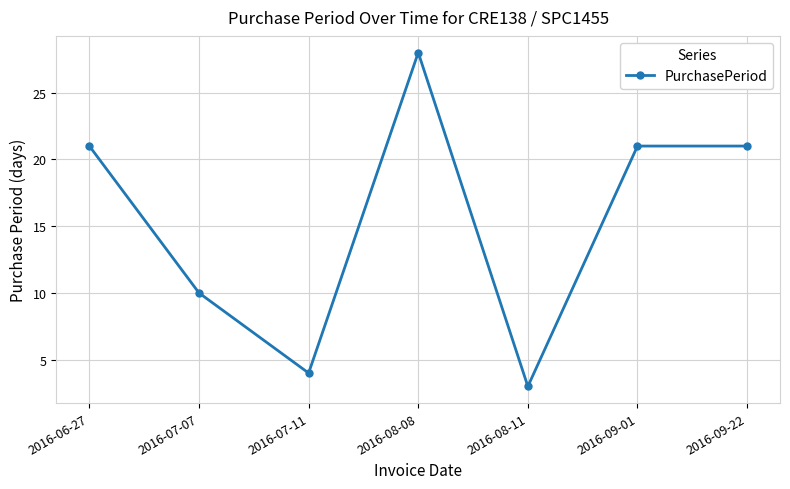

What is the label of the 2nd point from the right?

2016-09-01